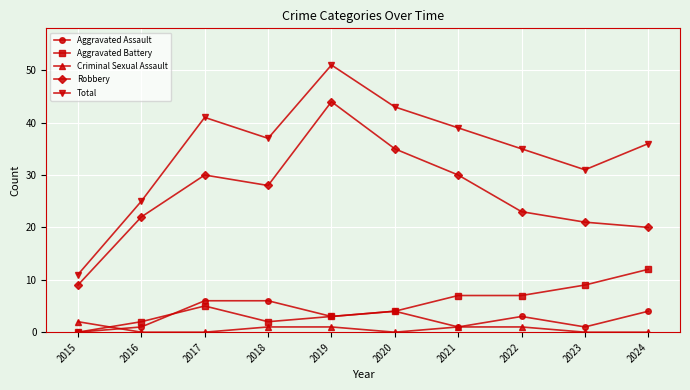

Which series has the largest total across all categories?

Total